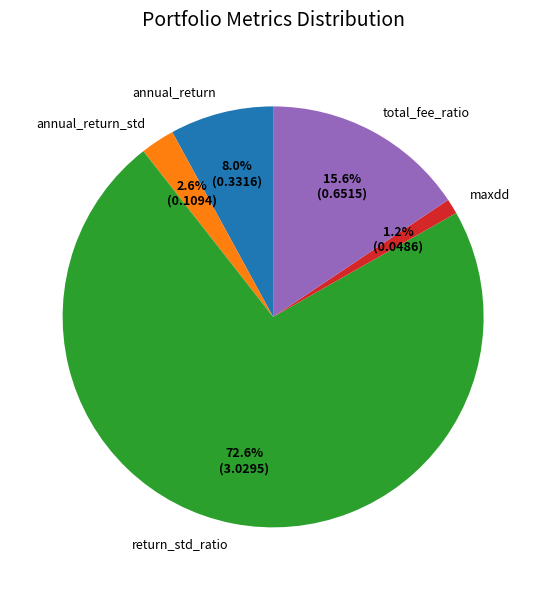

How many slices are in this pie chart?

5